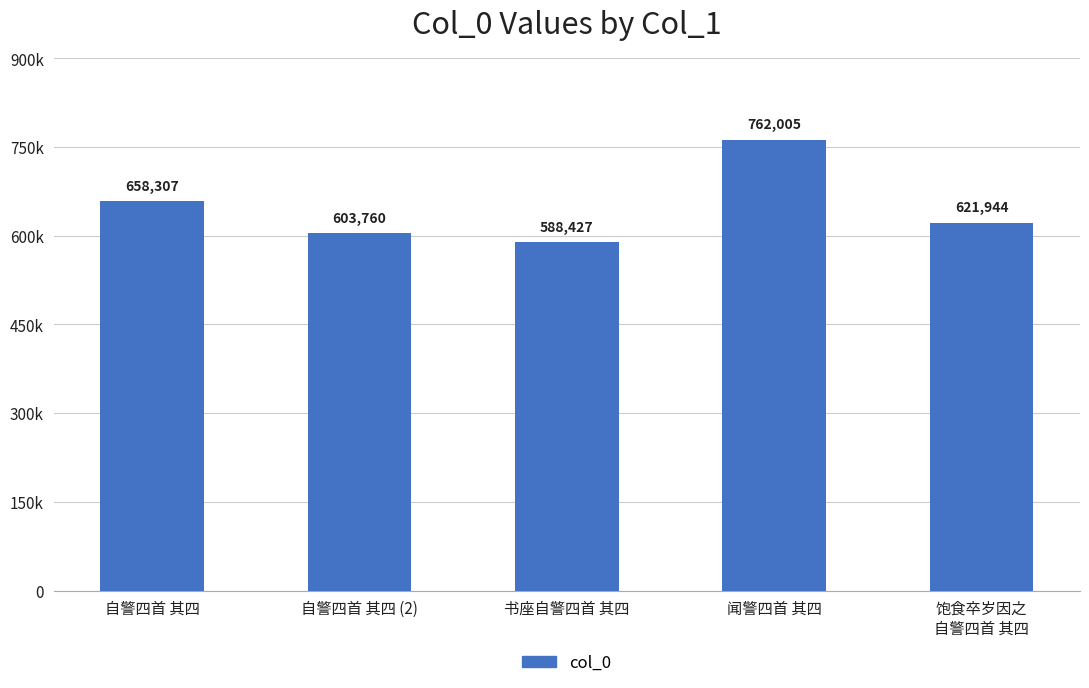

Does the chart contain any negative values?

No